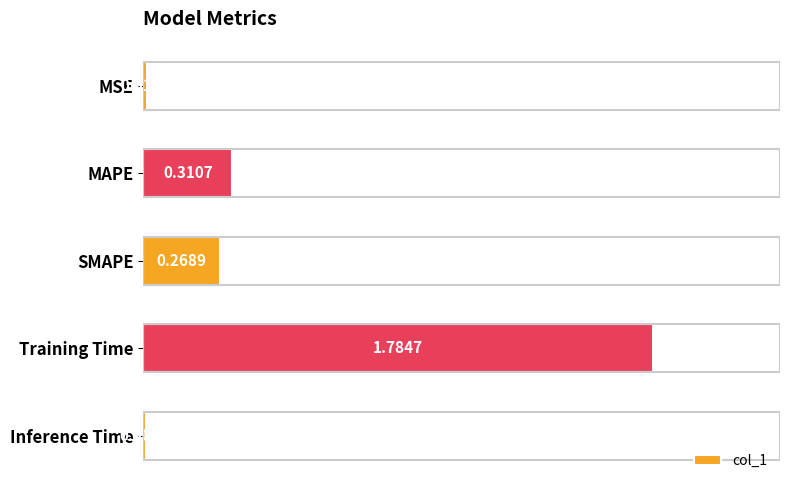

At which category does the chart reach its minimum across all series?

Inference Time